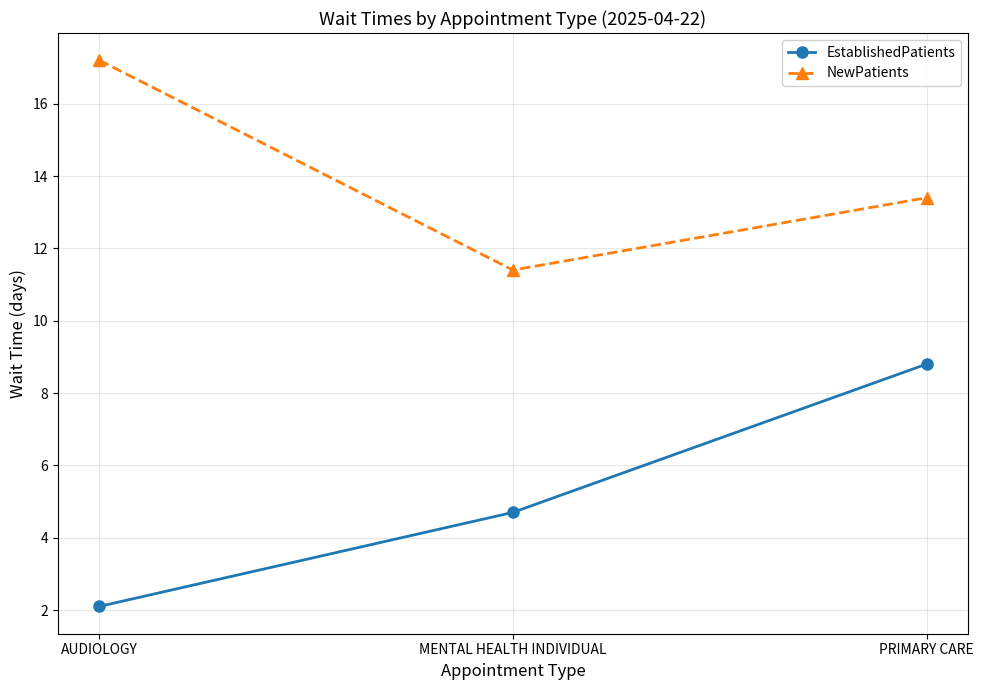

What is the sum of the EstablishedPatients values at PRIMARY CARE and AUDIOLOGY?

10.9